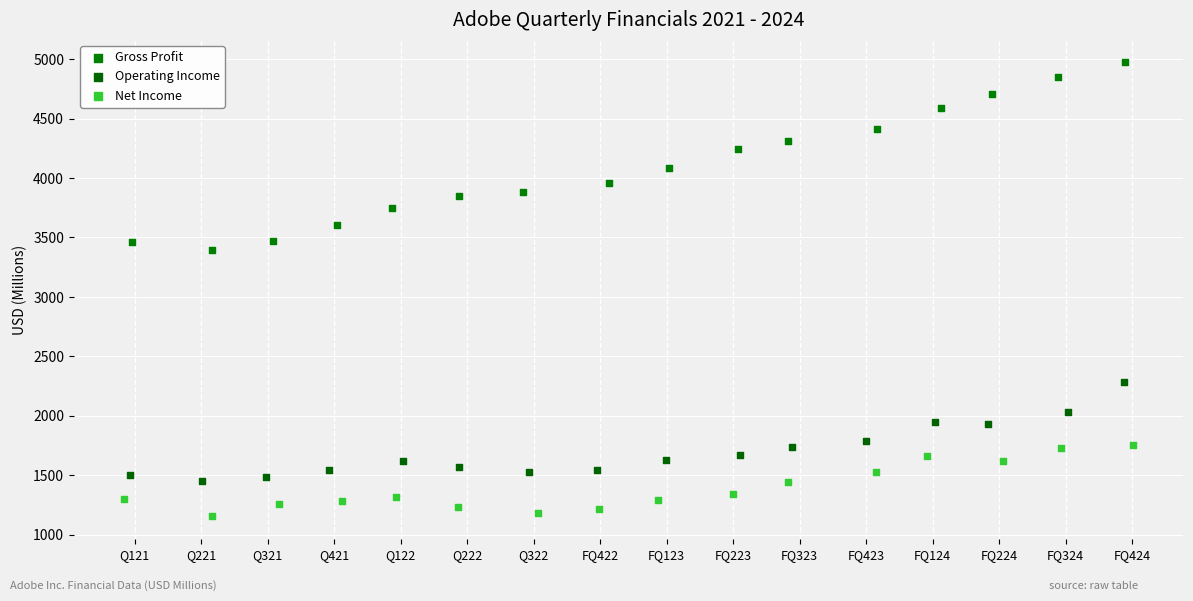

Which series contains the lowest Y value?

Net Income